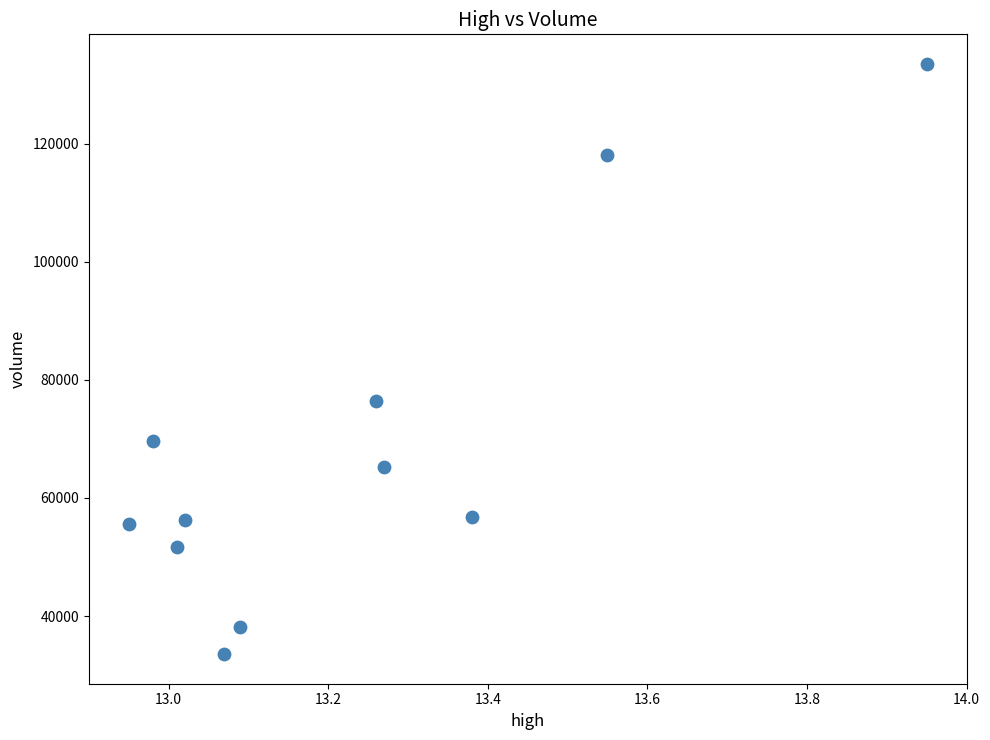

What is the range of X values (max minus min)?

1.0